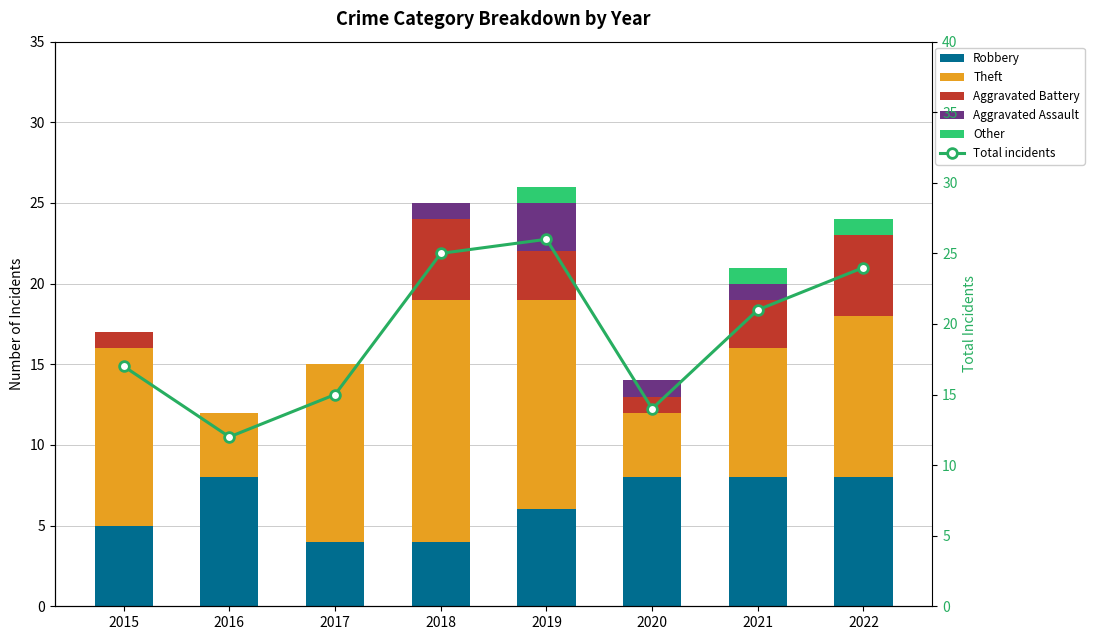

How many series are shown in this chart?

6